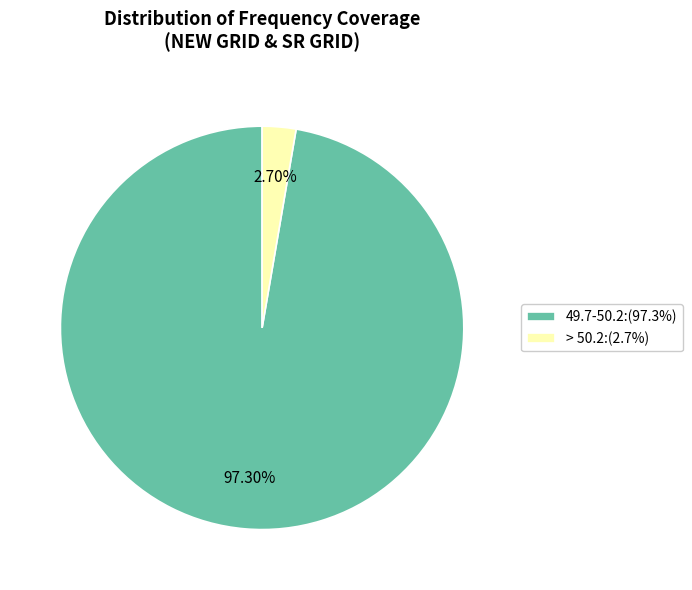

Is the sum of 49.7-50.2 and > 50.2 greater than half?

Yes